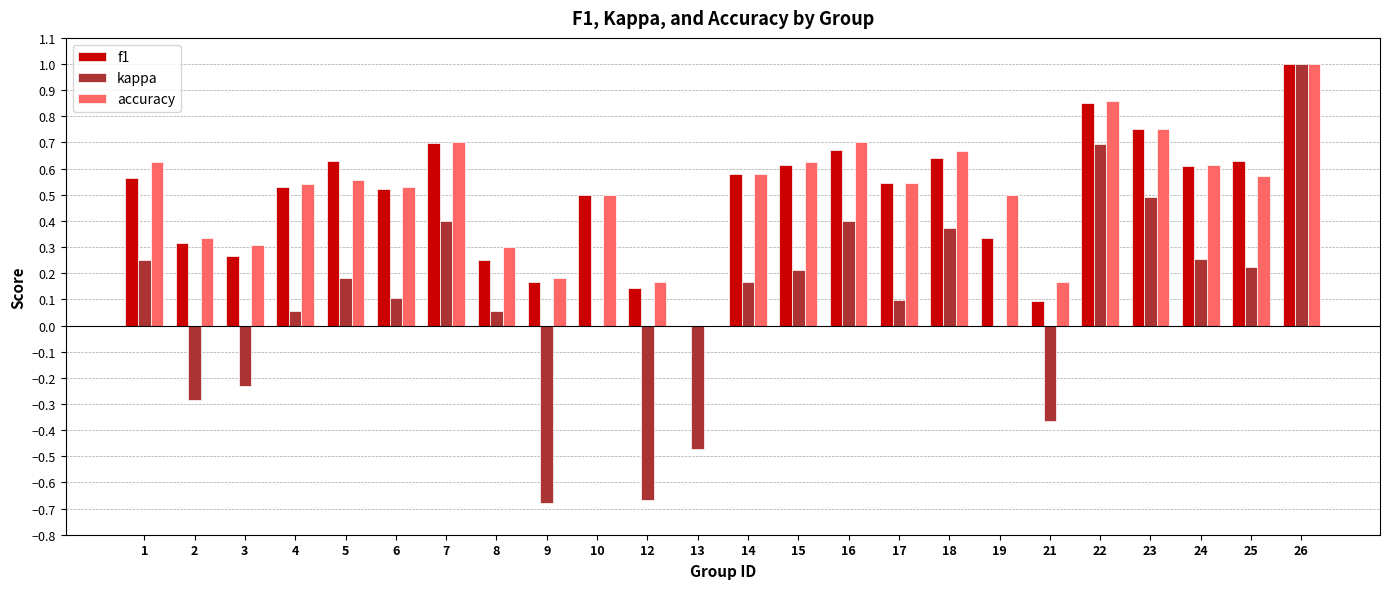

Which category has the highest value across all series?

26